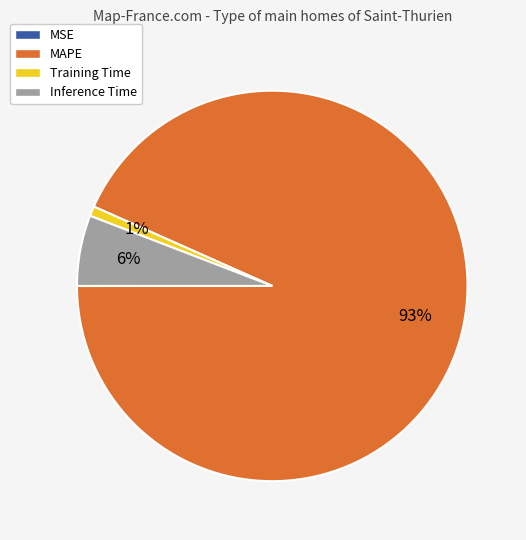

To the nearest percent, what is the combined percentage of Training Time and MAPE?

94%